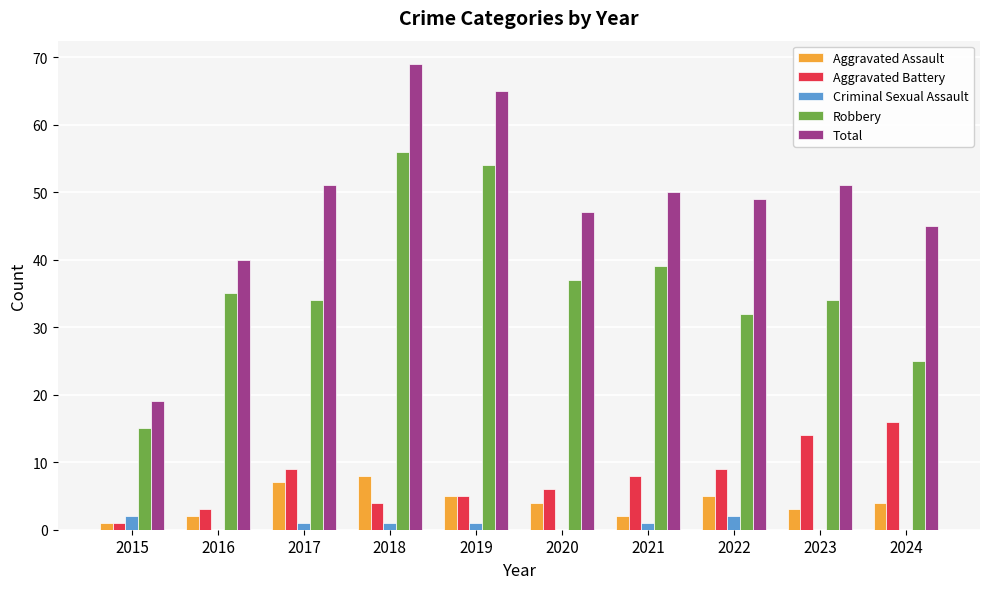

Which series changed the most between 2016 and 2019?

Total